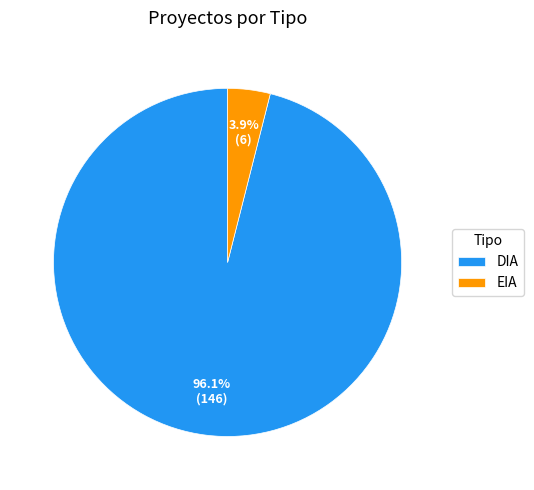

What portion of the pie excludes DIA?

3.9%